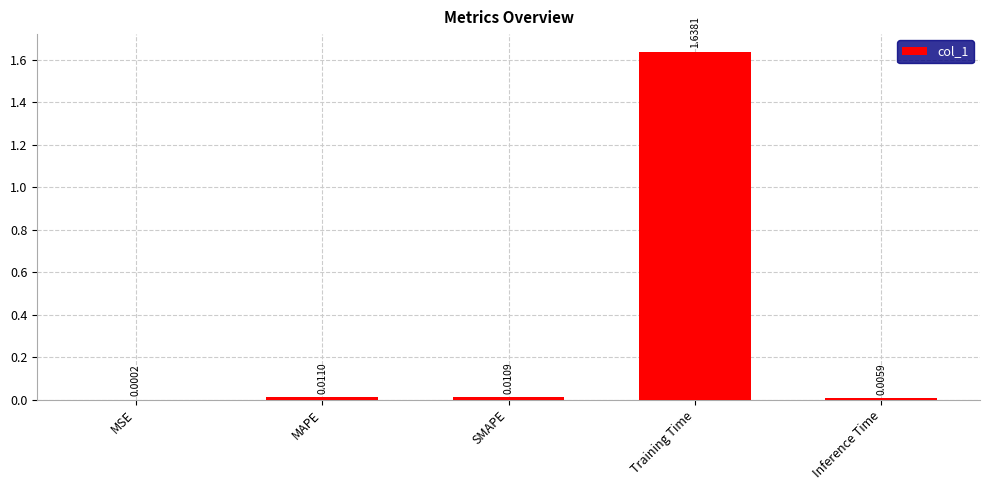

At which label is the value closest to 0?

MSE